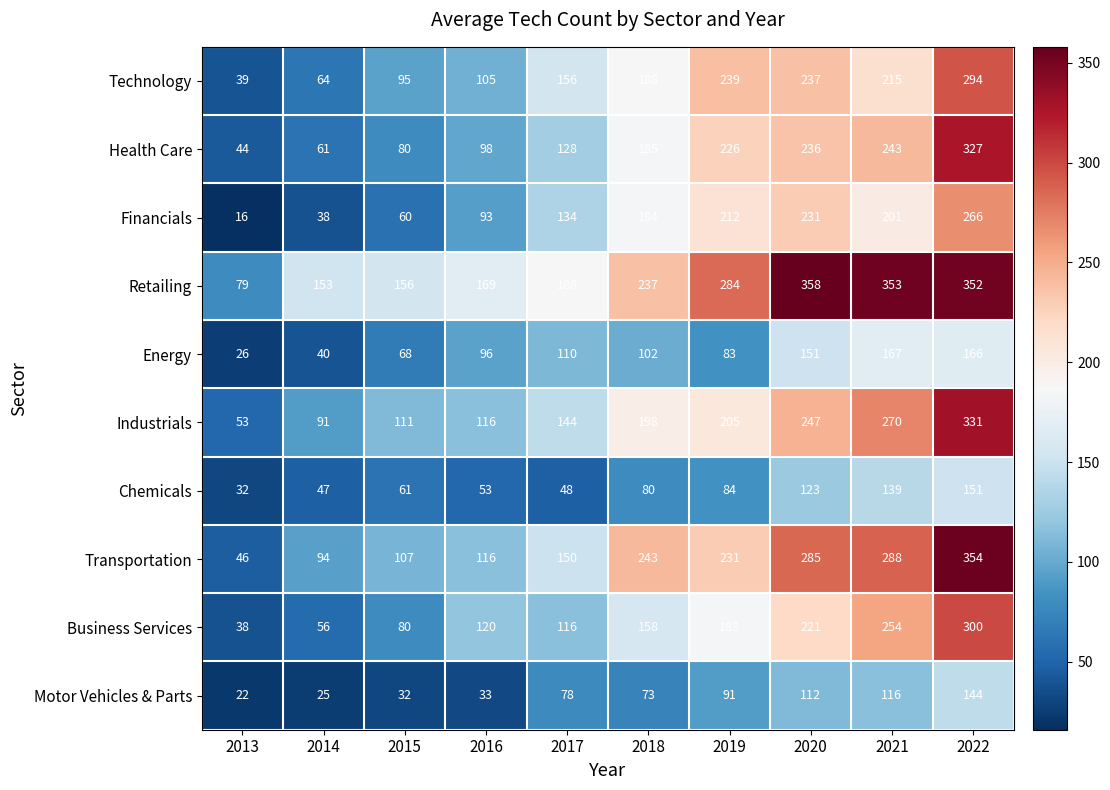

Between 2017 and 2019, which series saw the biggest shift?

Health Care